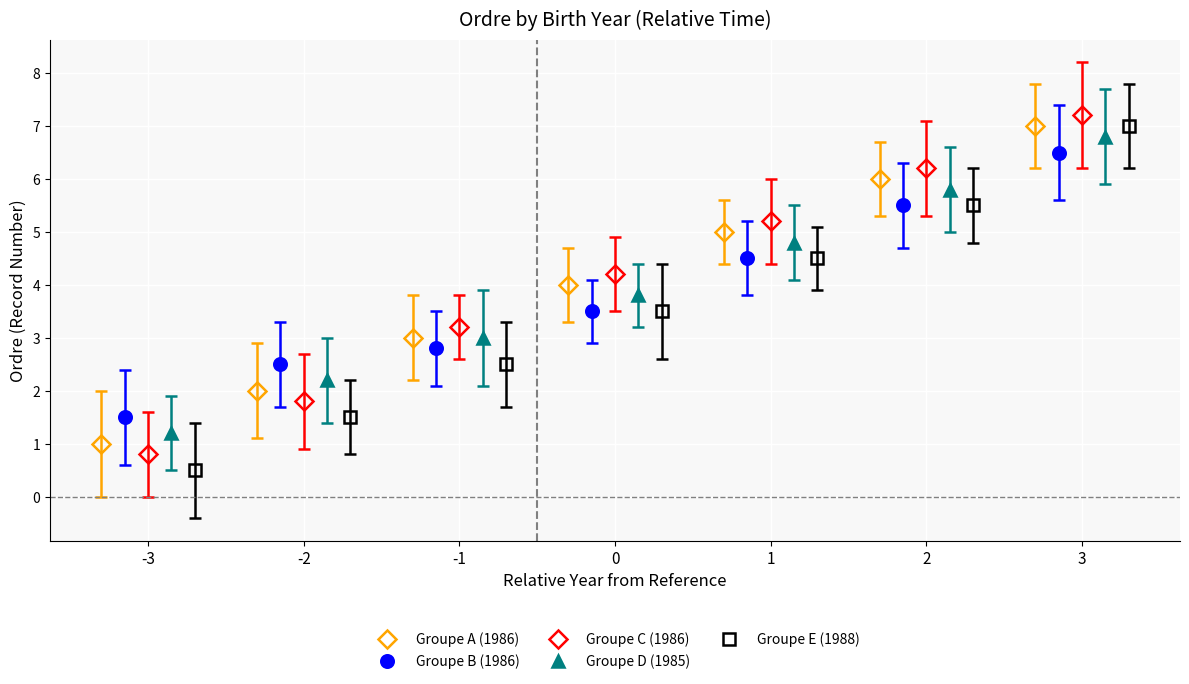

True or false: Groupe A (1986) has more than 1 points higher than both neighbors.

False